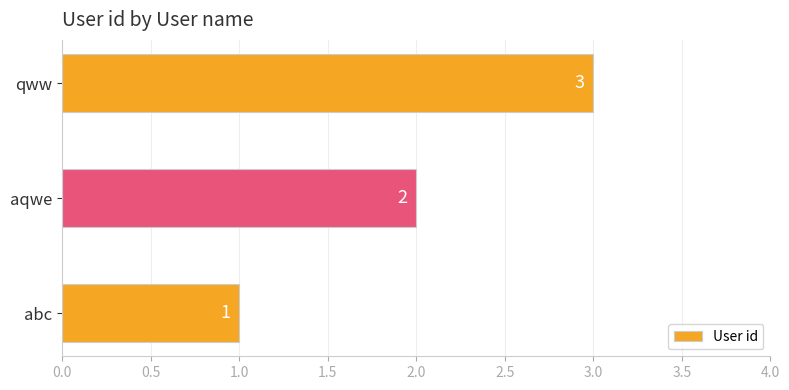

True or false: the data shows 3 at qww.

True